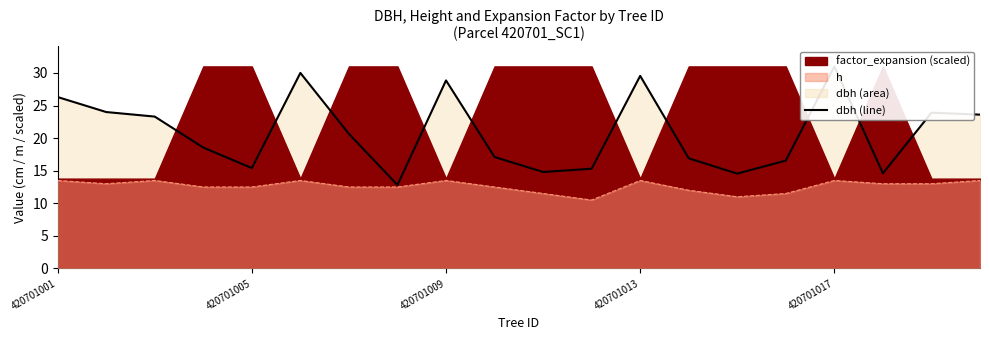

What is the maximum value for h?

13.5